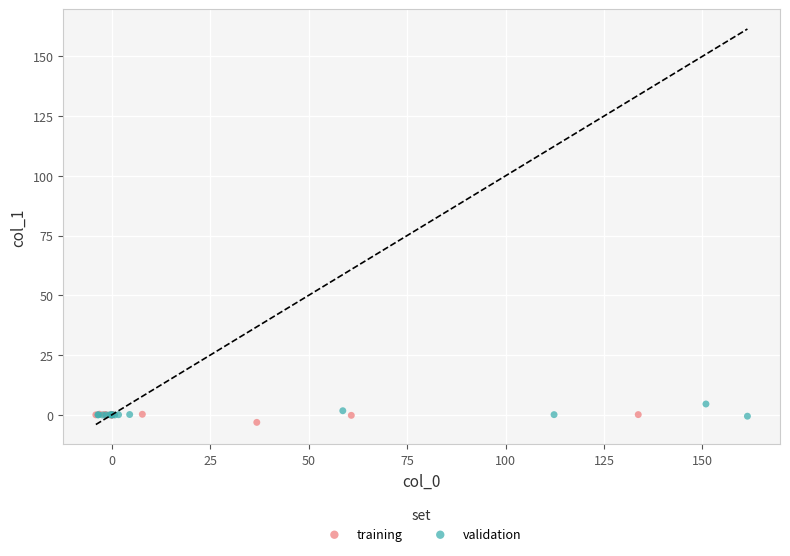

What are all the series names shown in the legend?

training, validation